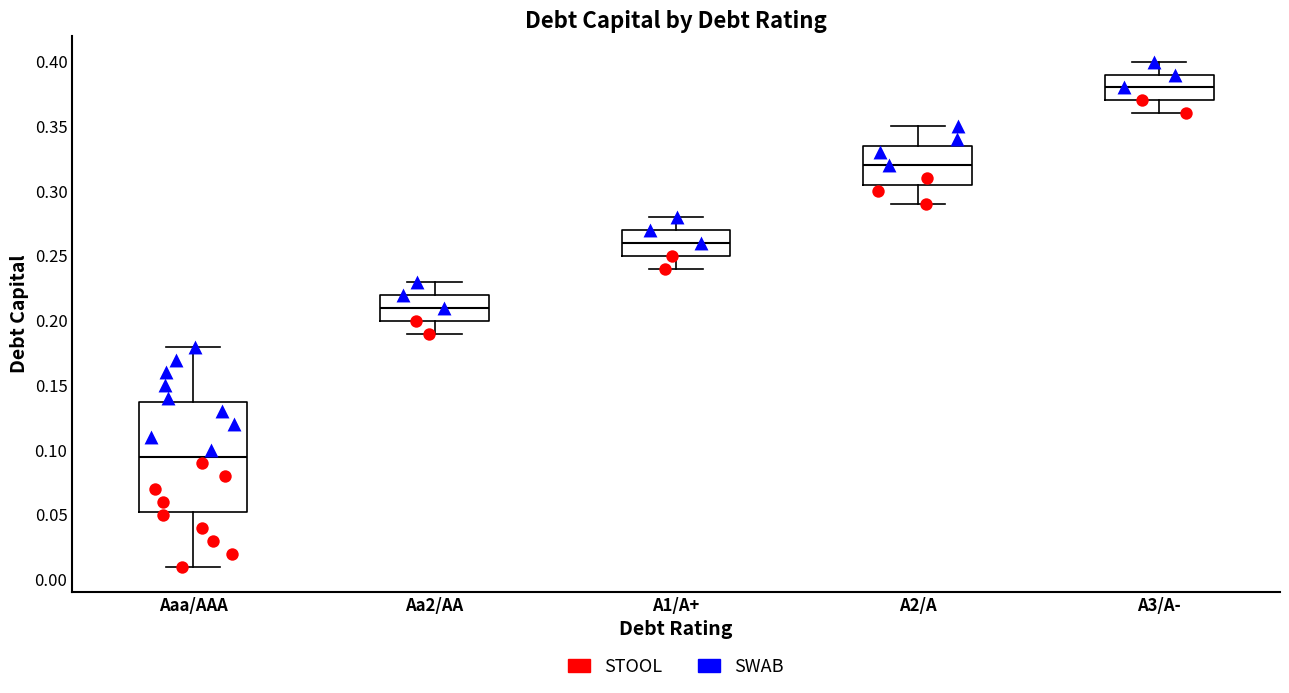

Which box has the lowest median line?

Aaa/AAA